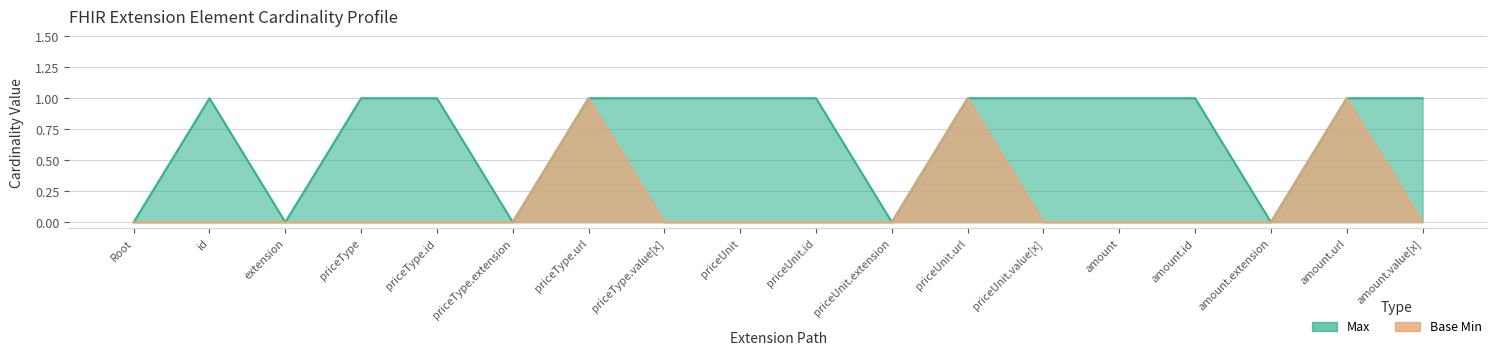

Rank the series by their maximum value, from lowest to highest.

Max, Base Min